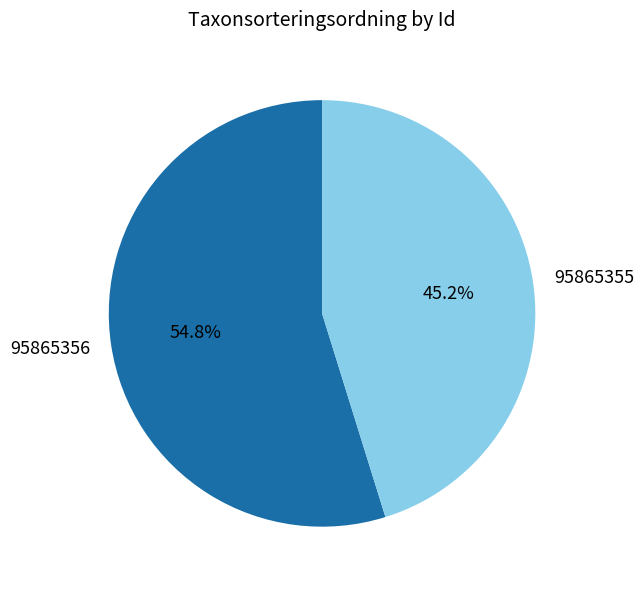

How many slices are in this pie chart?

2